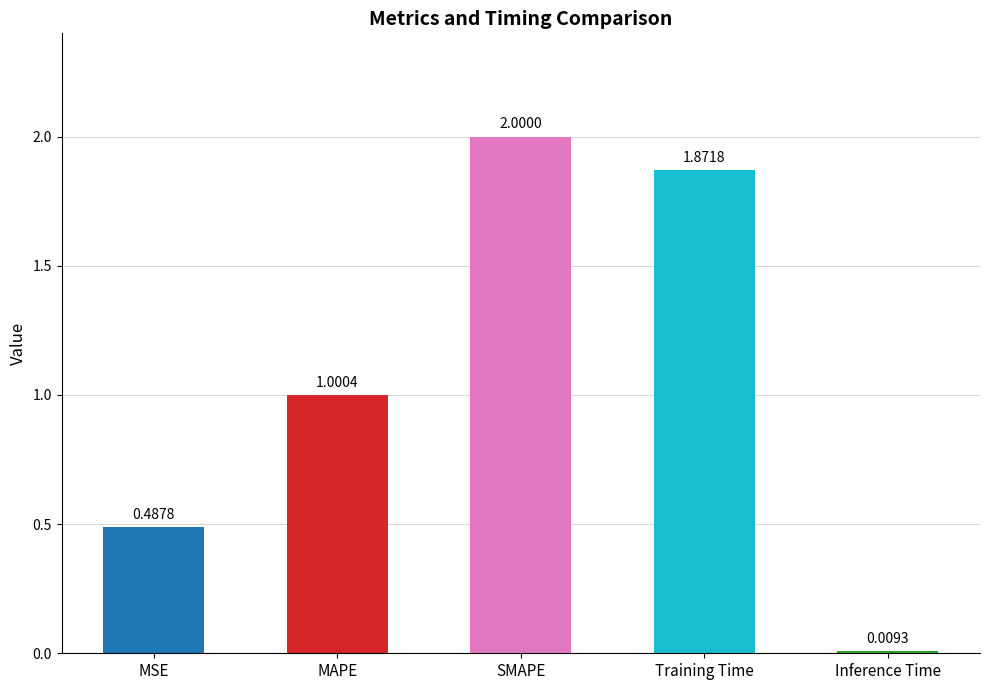

What is the approximate value at SMAPE?

2.0